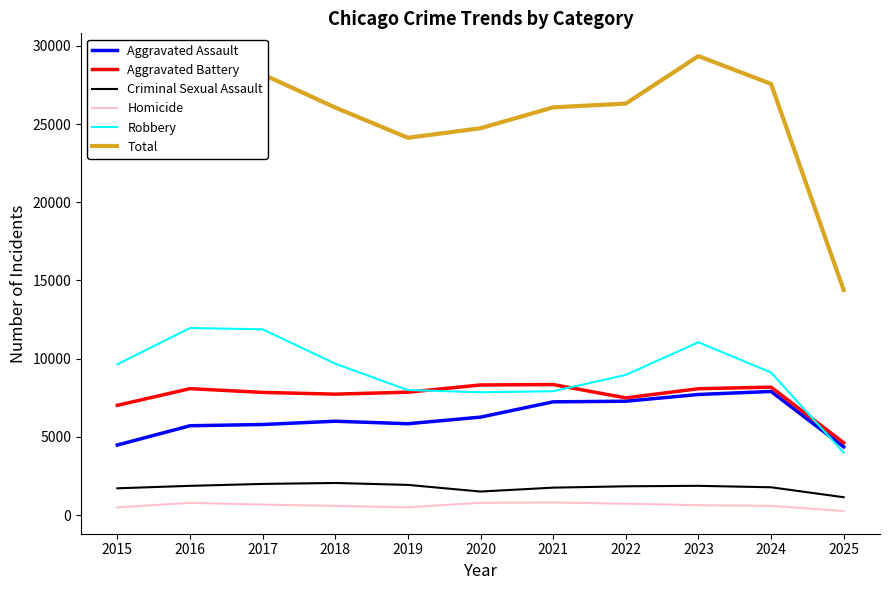

Is the value of Homicide at 2015 greater than the value of Robbery at 2020?

No